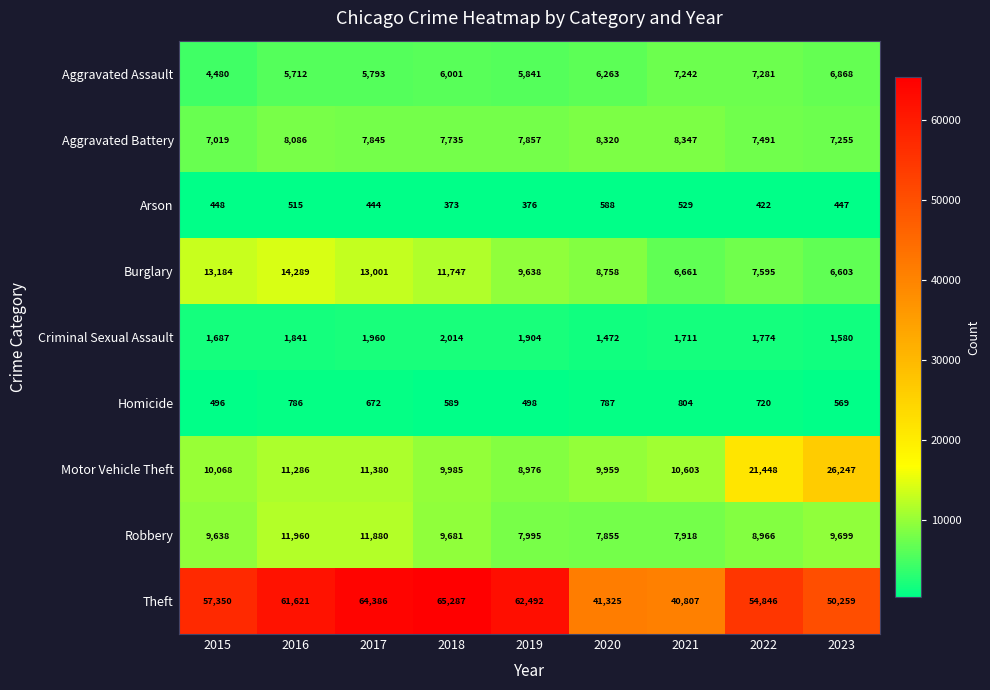

The Theft series shows 62492 at 2019. True or false?

True